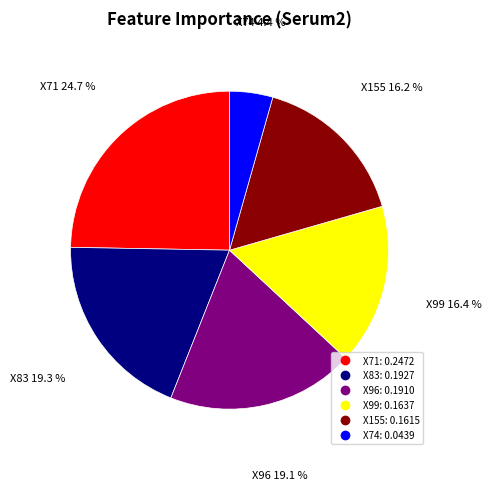

Count the number of slices in the pie.

6